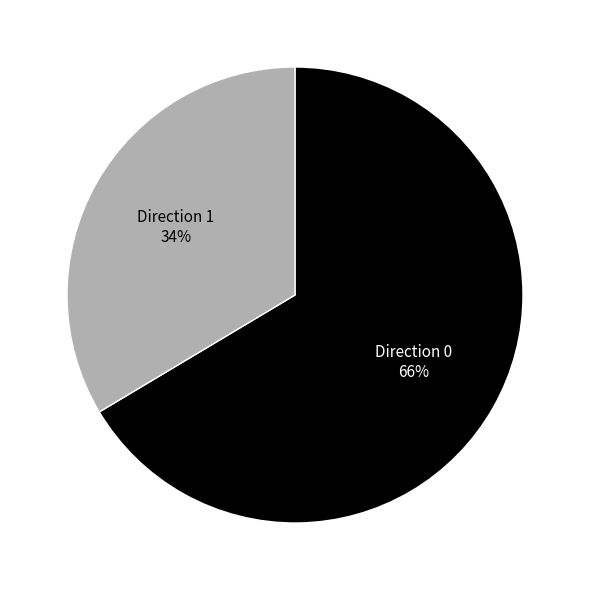

Is there any slice that represents more than half of the pie?

Yes